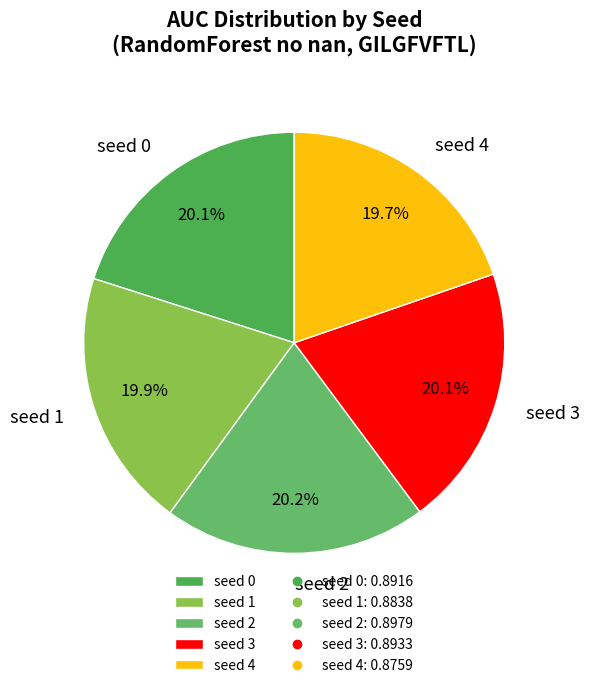

To the nearest percent, what portion does seed 1 represent?

20%